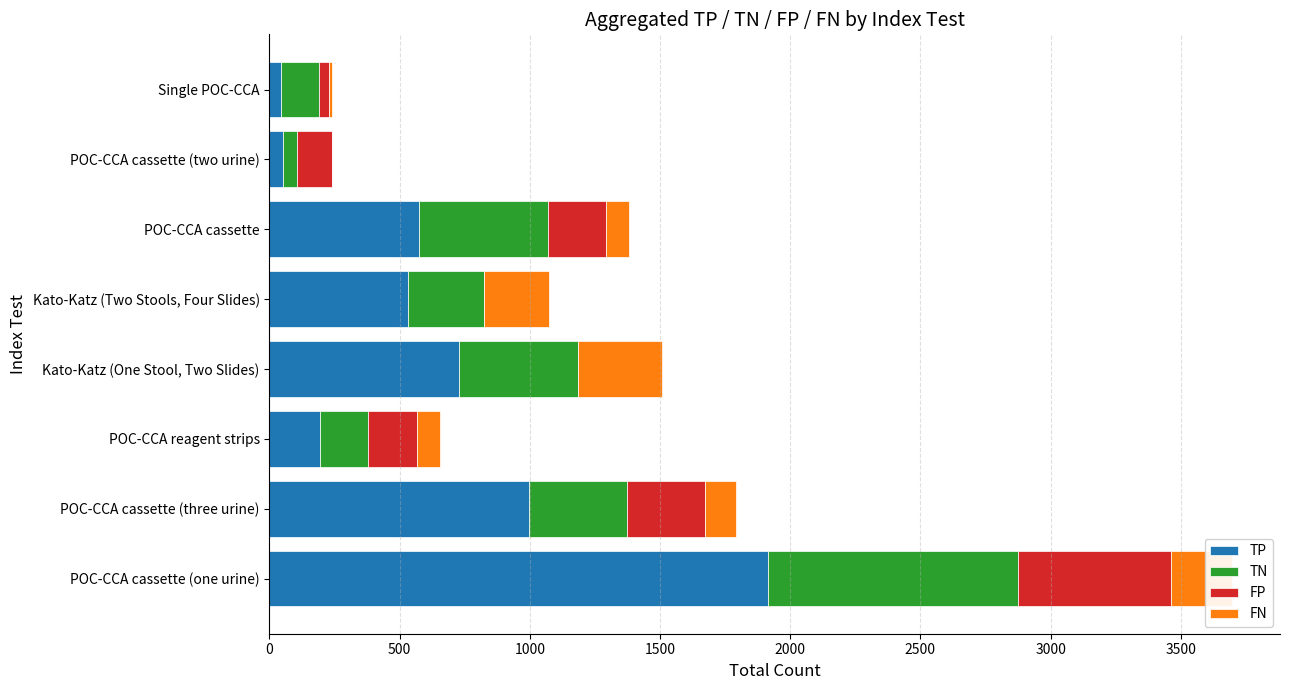

What is the sum of all TP values?

5037